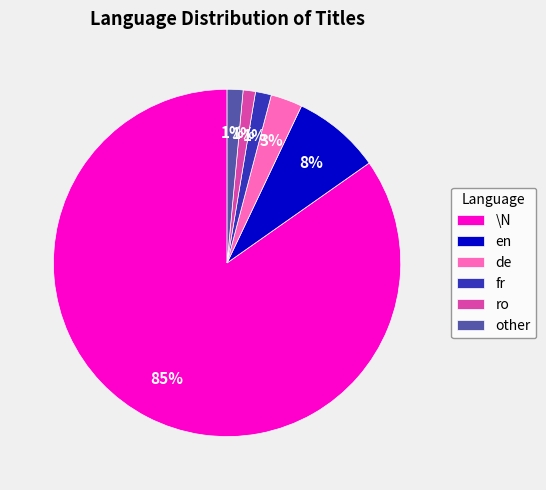

To the nearest percent, what is the combined percentage of ro and en?

9%